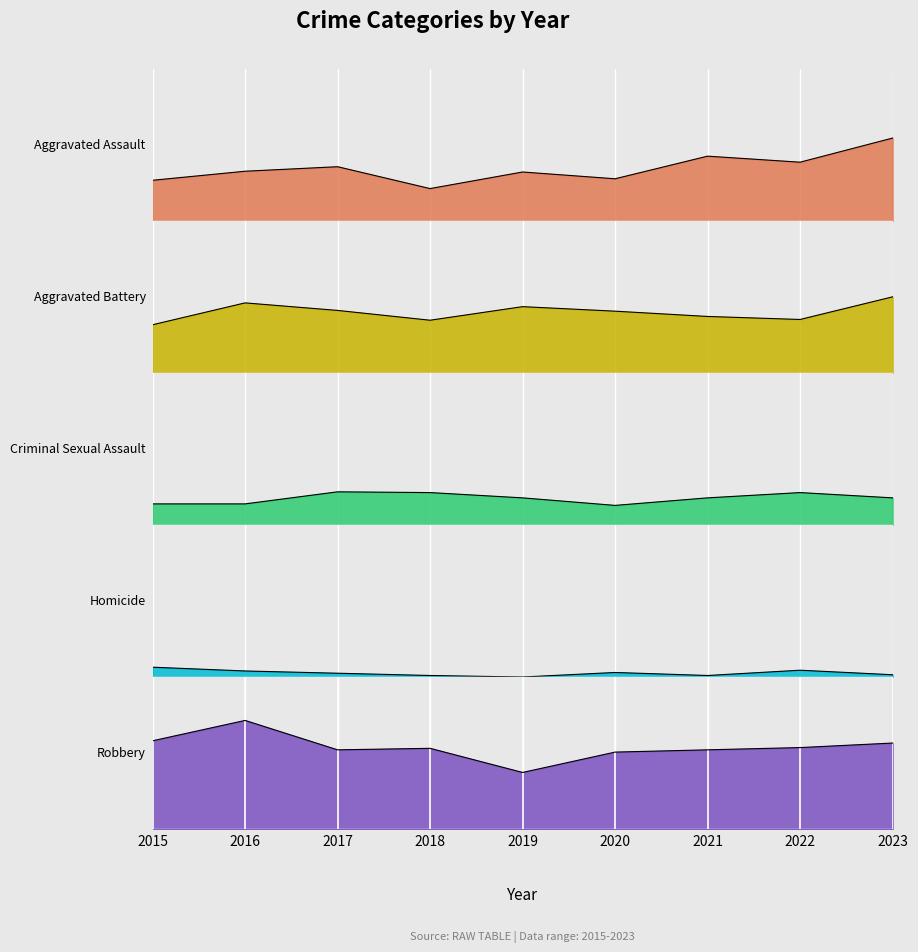

The value of Criminal Sexual Assault at 2021 is 0.2. True or false?

True